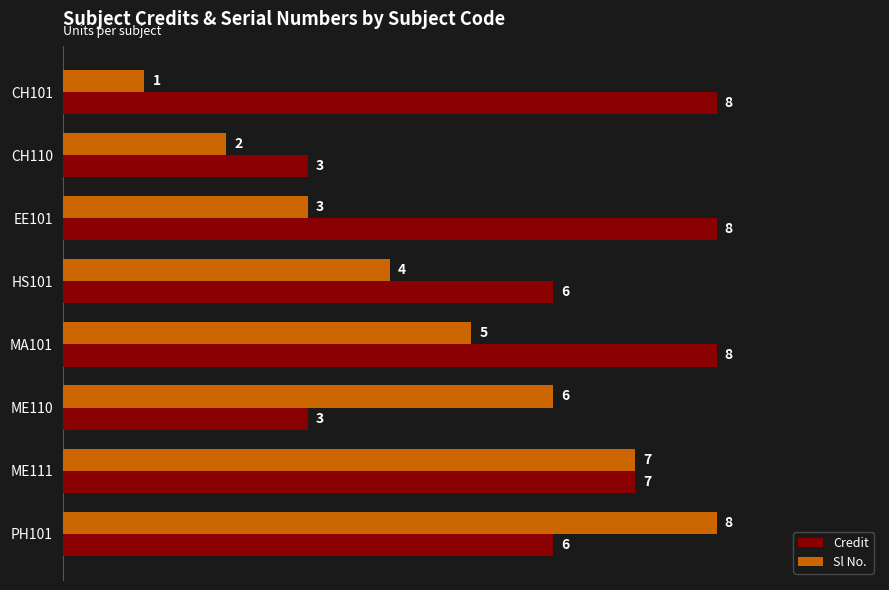

What is the average value of the Credit series?

6